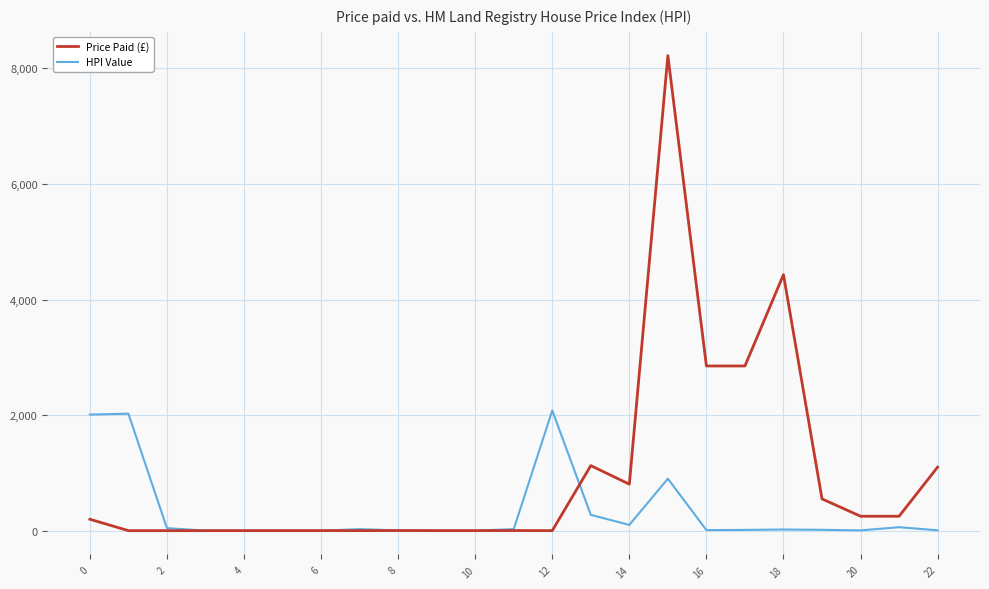

What is the difference between the maximum and second lowest values in the HPI Value series?

2079.7